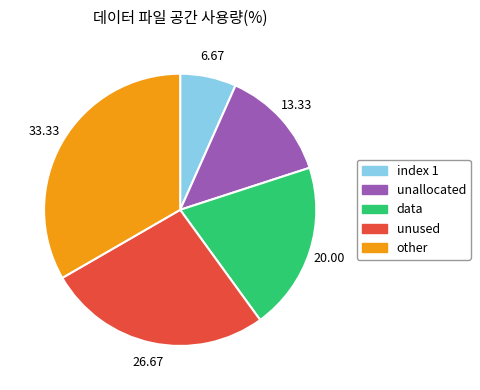

Does any single category account for the majority?

No